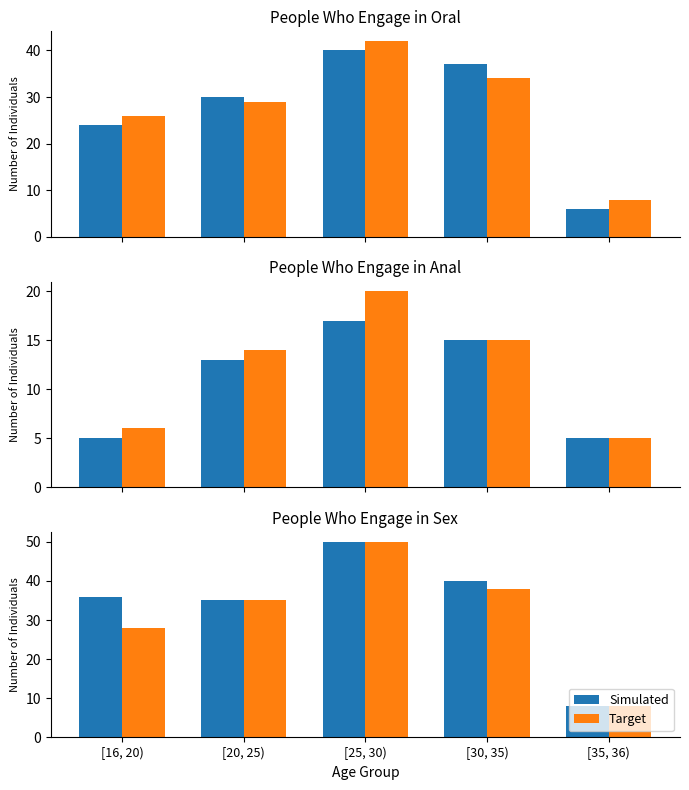

What is the sum of the Simulated values at [35, 36) and [20, 25)?

43